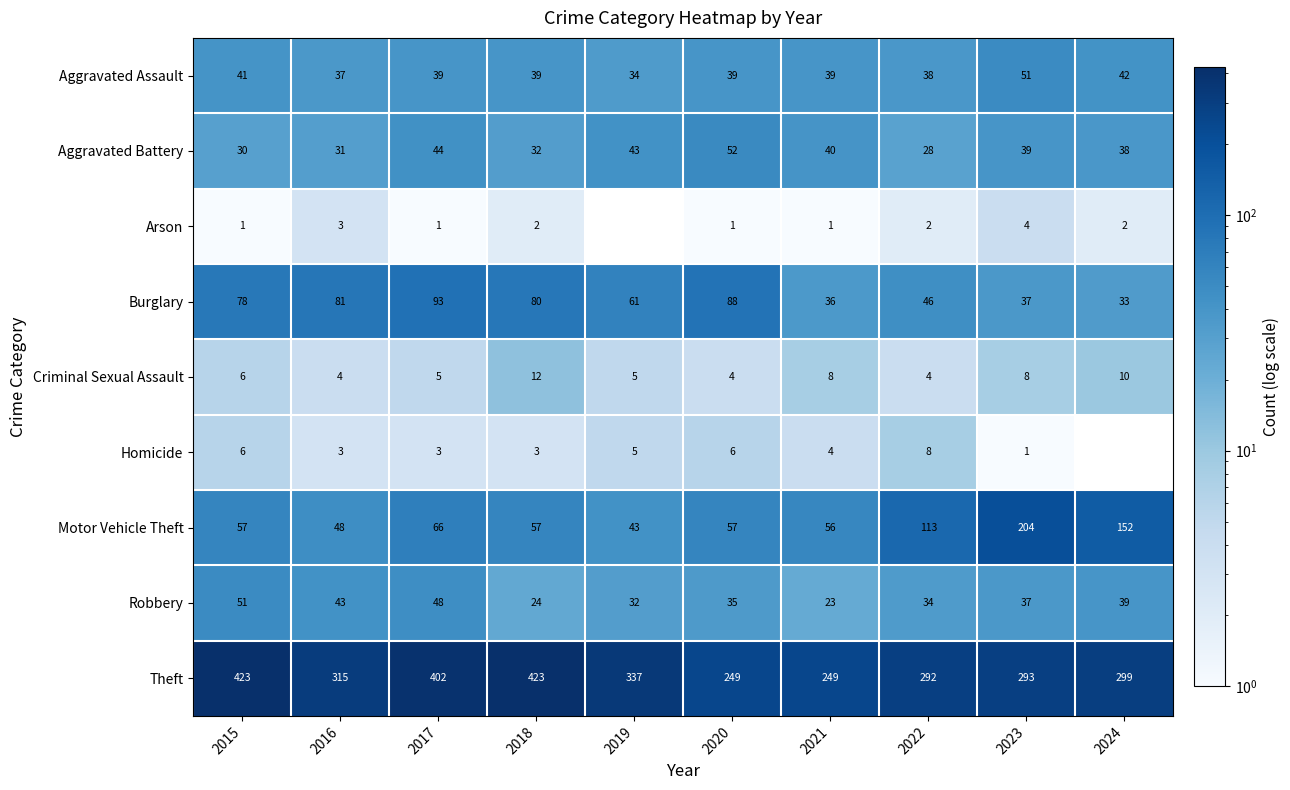

At 2021, list the series in order from largest to smallest.

Theft, Motor Vehicle Theft, Aggravated Battery, Aggravated Assault, Burglary, Robbery, Criminal Sexual Assault, Homicide, Arson